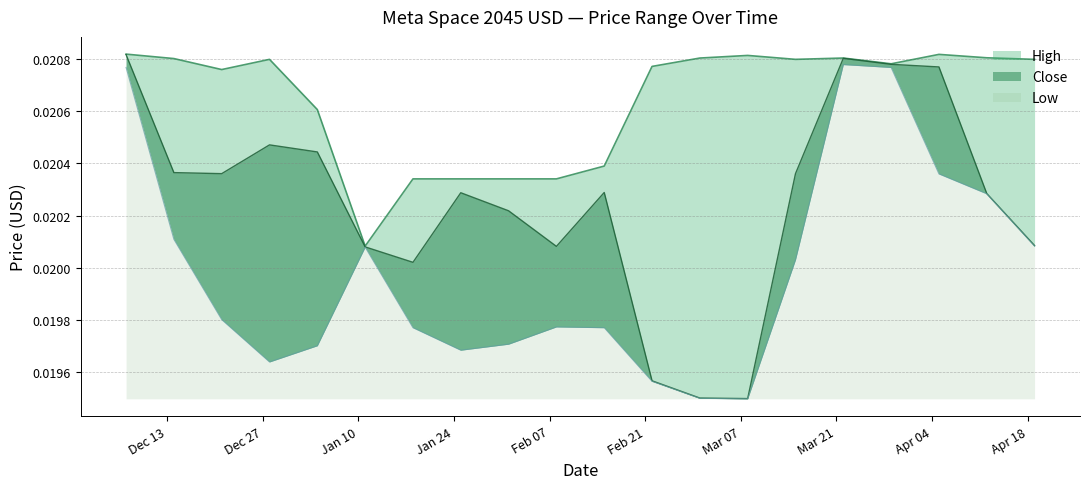

At how many categories does at least one series exceed 0?

20